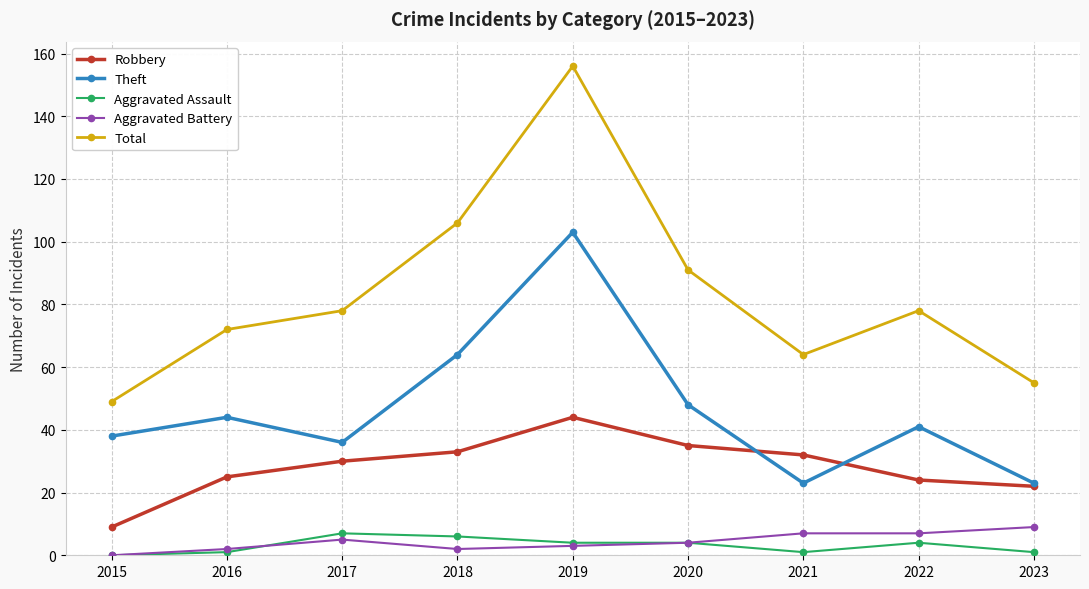

The value of Robbery at 2016 is 25. True or false?

True